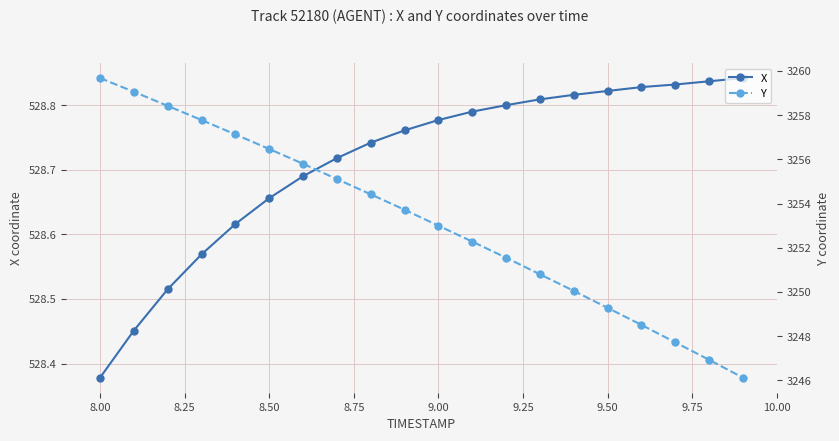

What is the difference between the maximum and minimum values in the Y series?

13.6